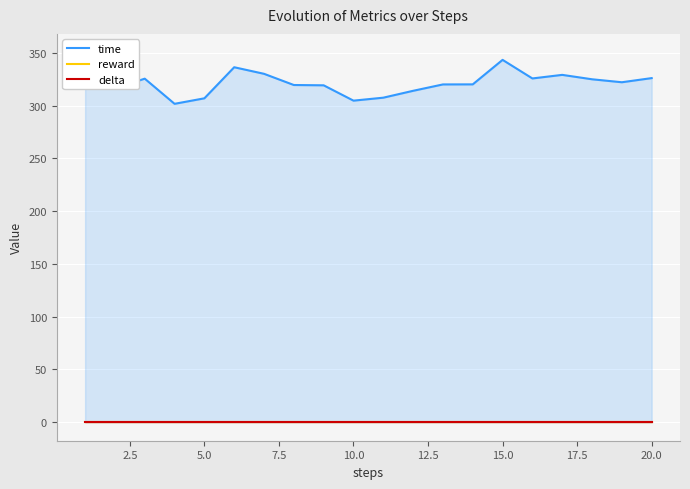

Does the chart display data point markers on the line(s)?

No